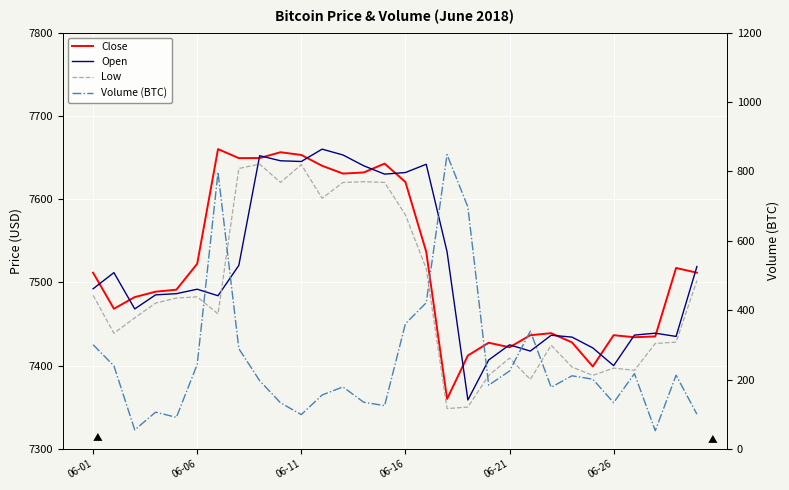

What is the sum of all Volume (BTC) values?

7523.0